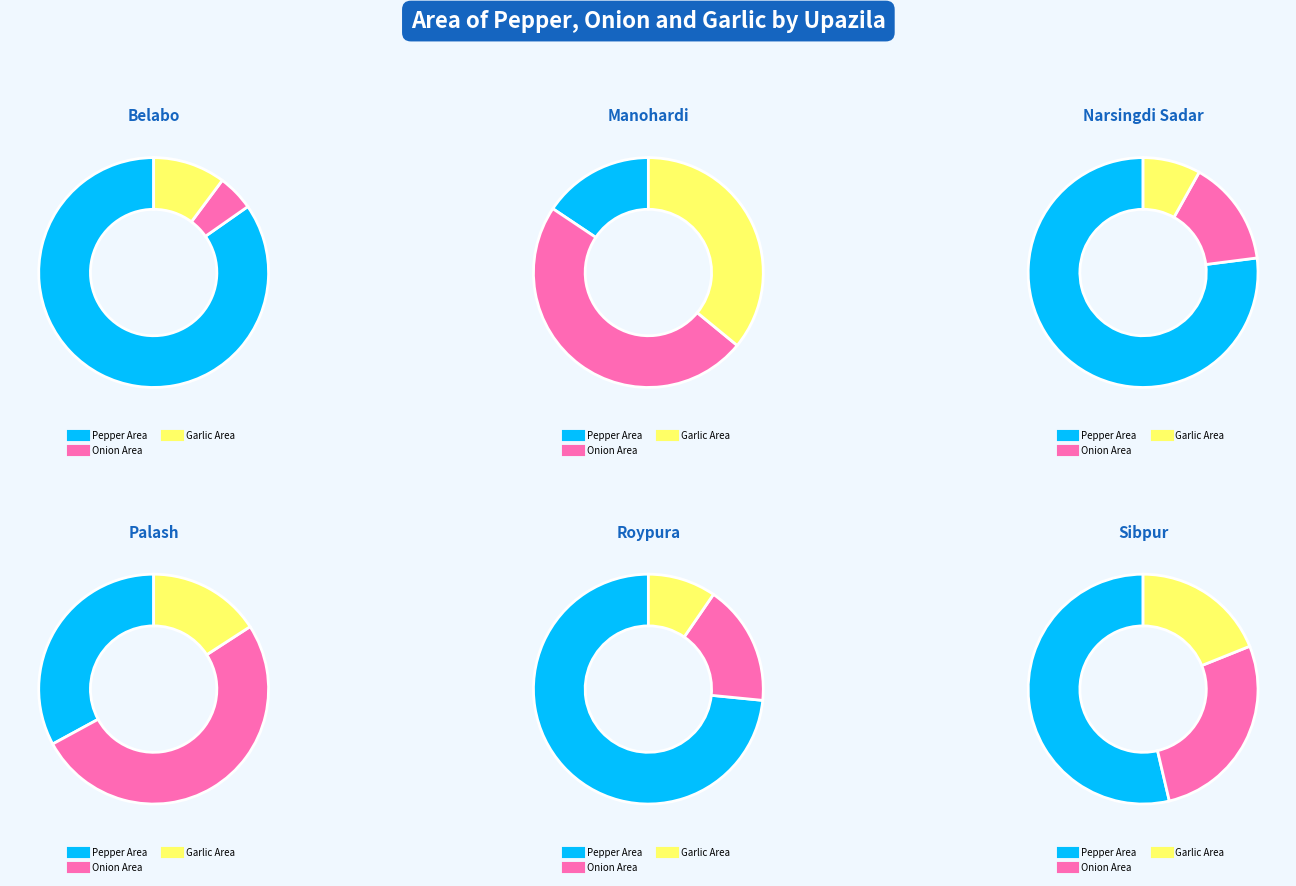

What is the difference between the highest and lowest values at 4?

617